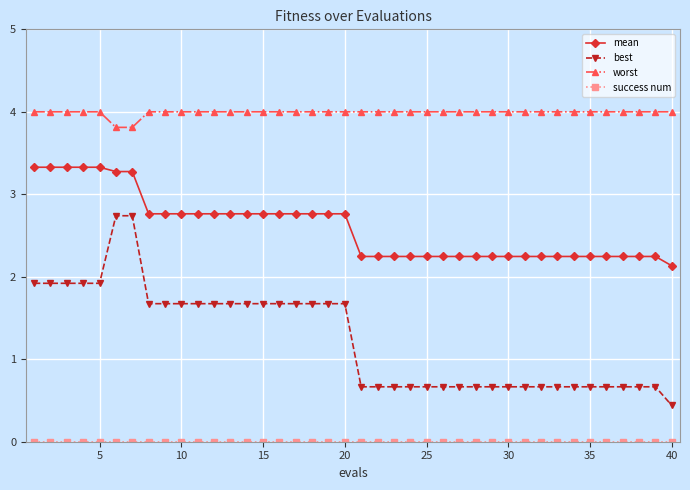

Which series has the largest total across all categories?

worst